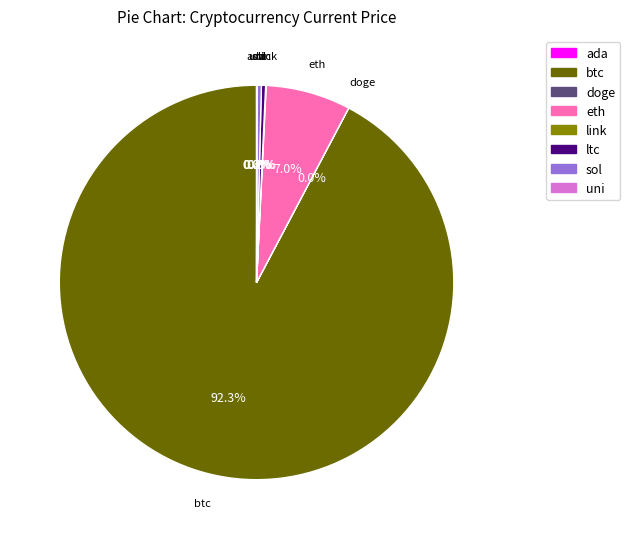

Does any single category account for the majority?

Yes